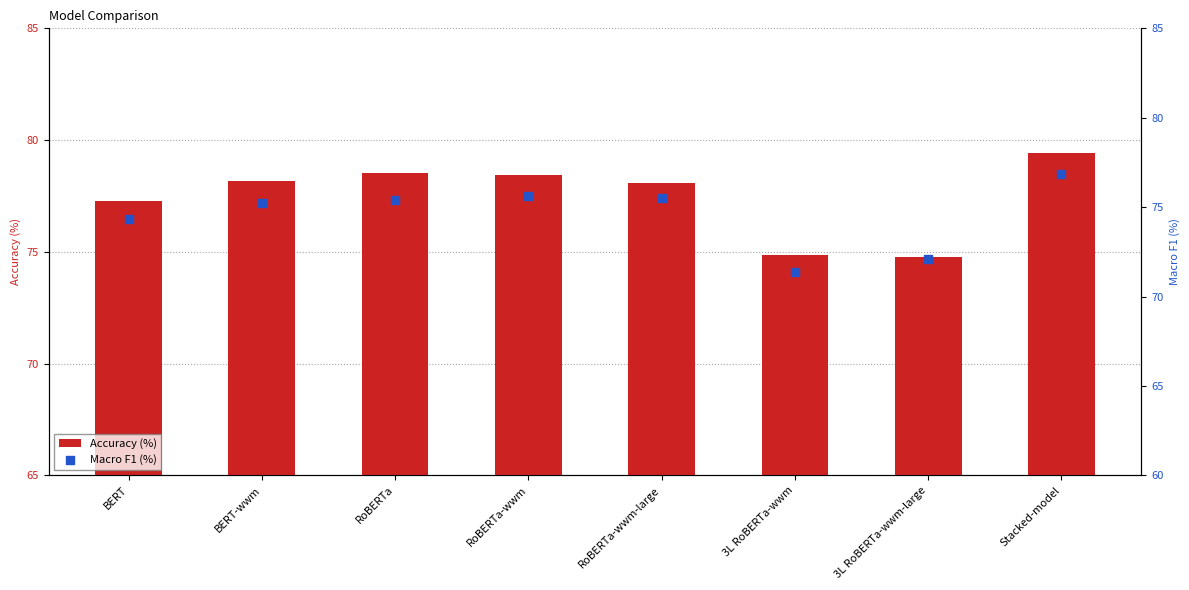

What are all the series names shown in the legend?

Accuracy (%), Macro F1 (%)